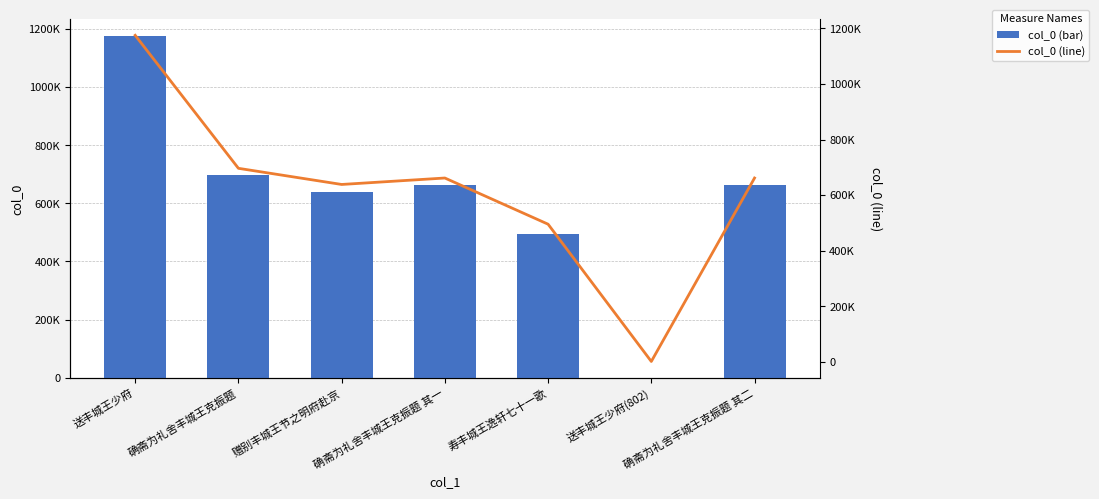

Is it true that col_0 (bar) equals 495024 at 寿丰城王逸轩七十一歌?

True